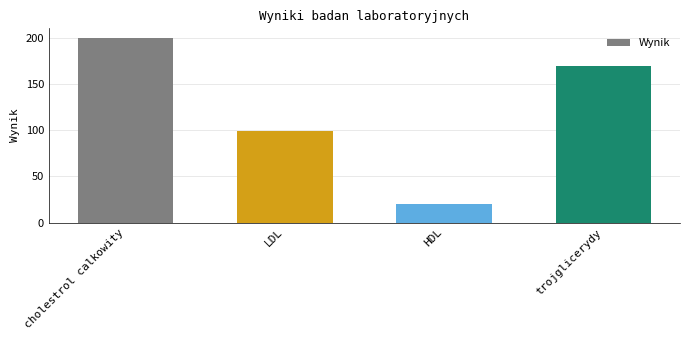

Rank the categories by value from highest to lowest.

cholestrol calkowity, trojglicerydy, LDL, HDL